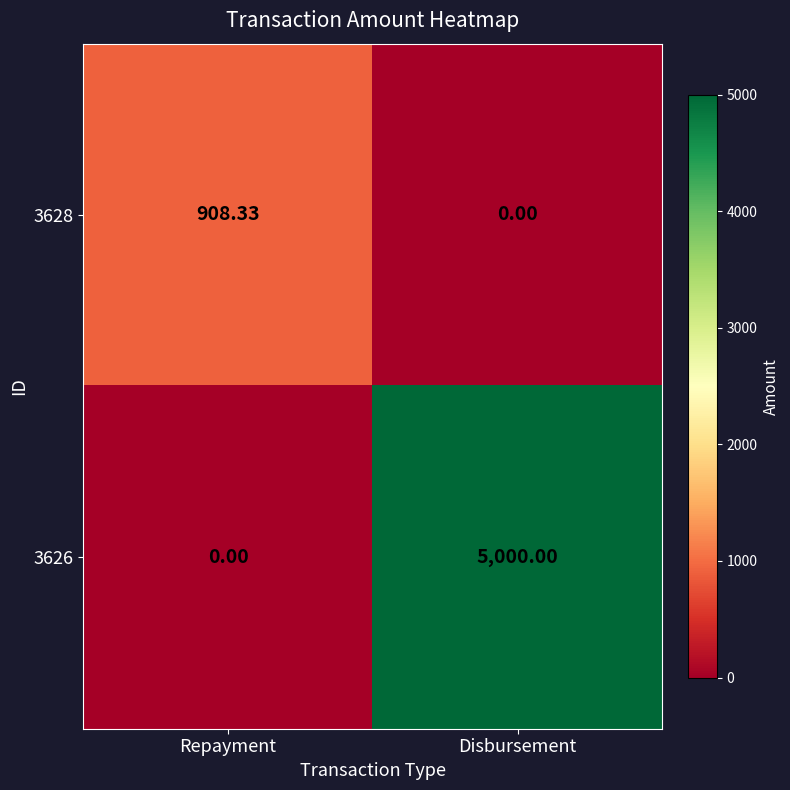

How many series are shown in this chart?

2